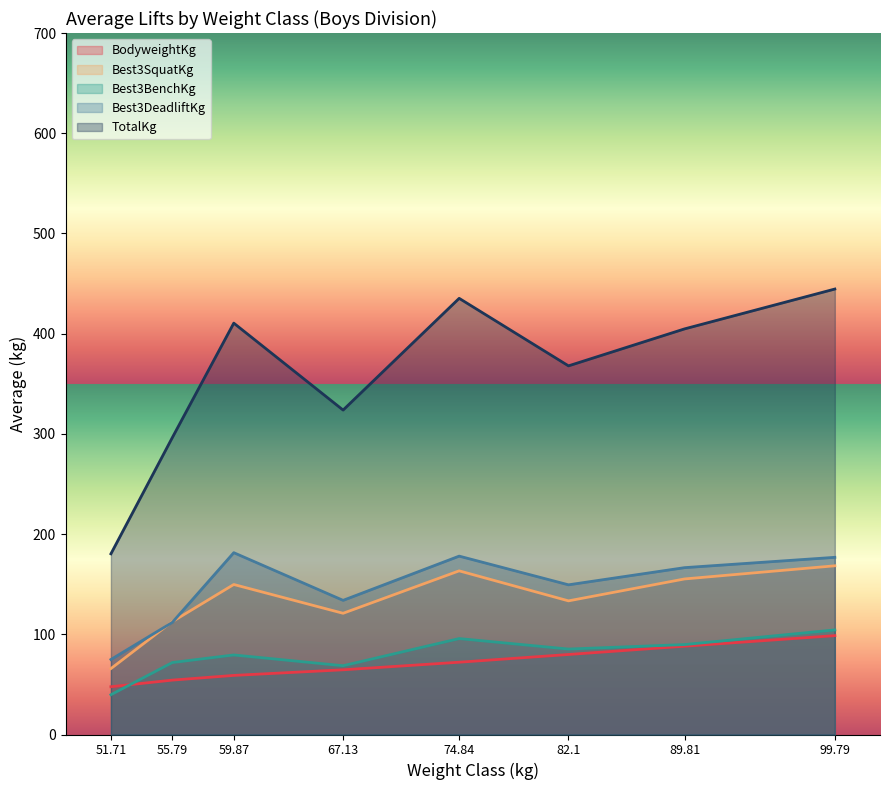

Which series changed the most between 55.79 and 99.79?

TotalKg